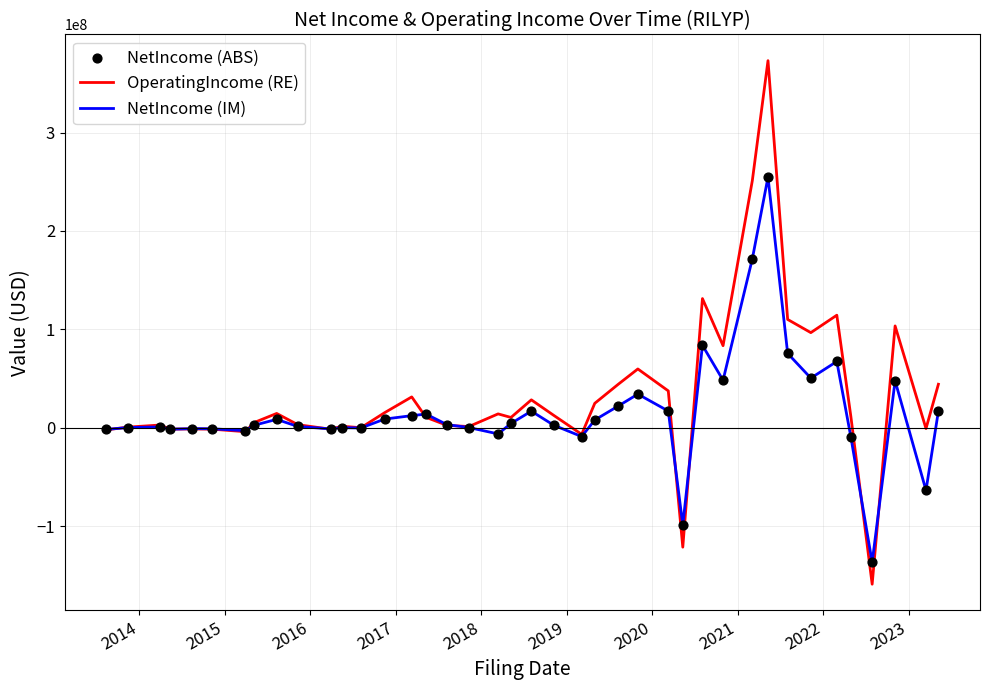

Which series contains the highest Y value?

OperatingIncome (RE)